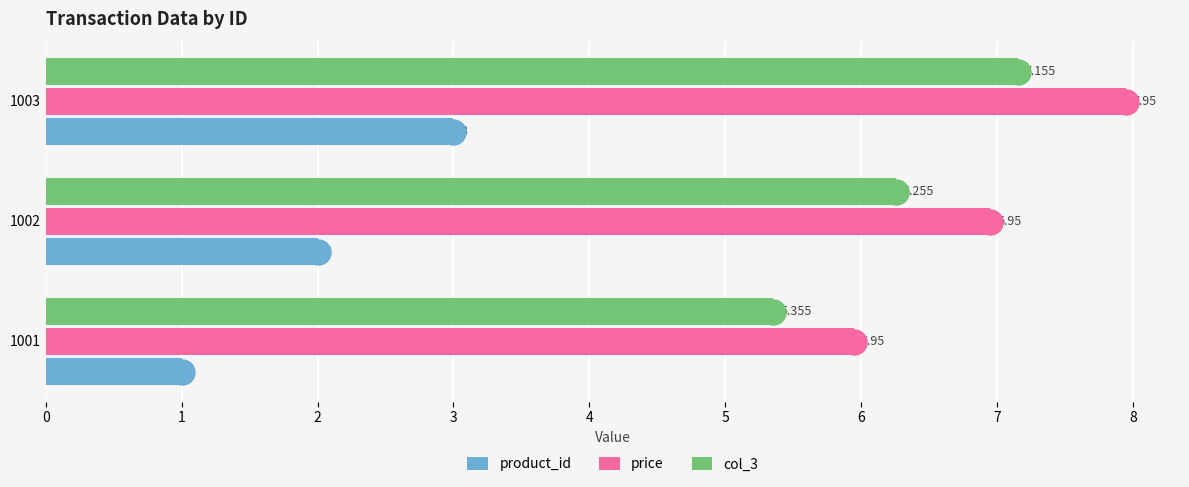

Which series has the largest total across all categories?

price